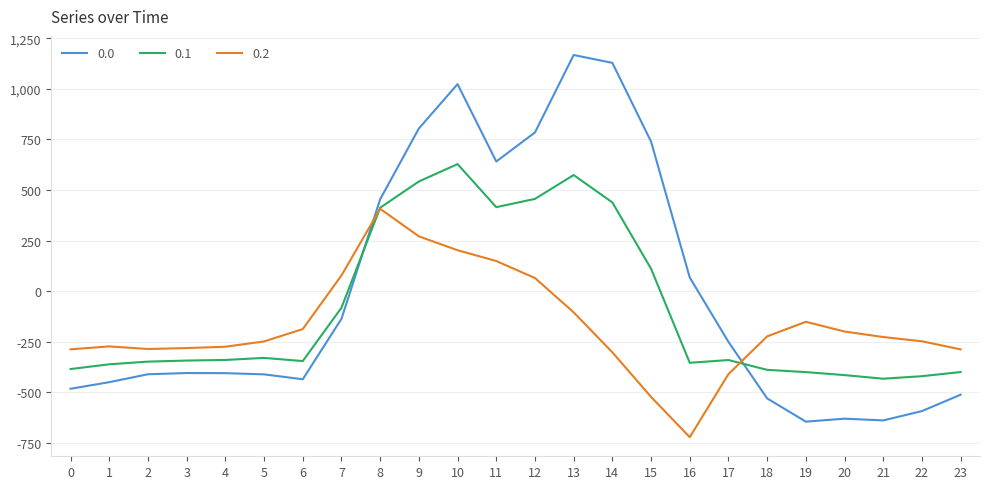

Rank the series by their maximum value, from lowest to highest.

0.2, 0.1, 0.0